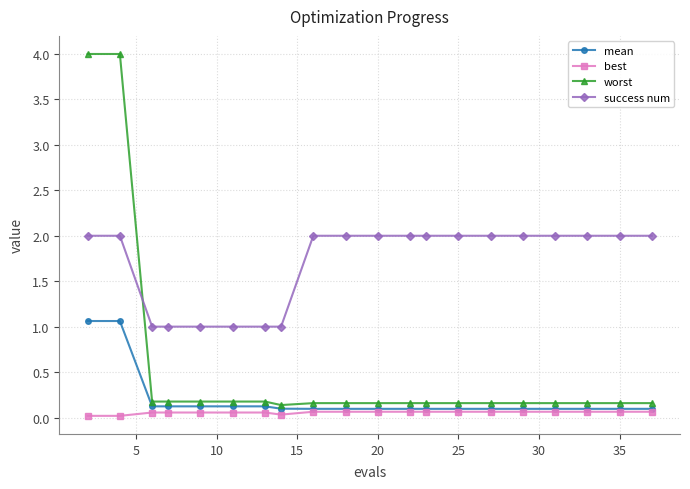

True or false: best and success num cross at least once.

False